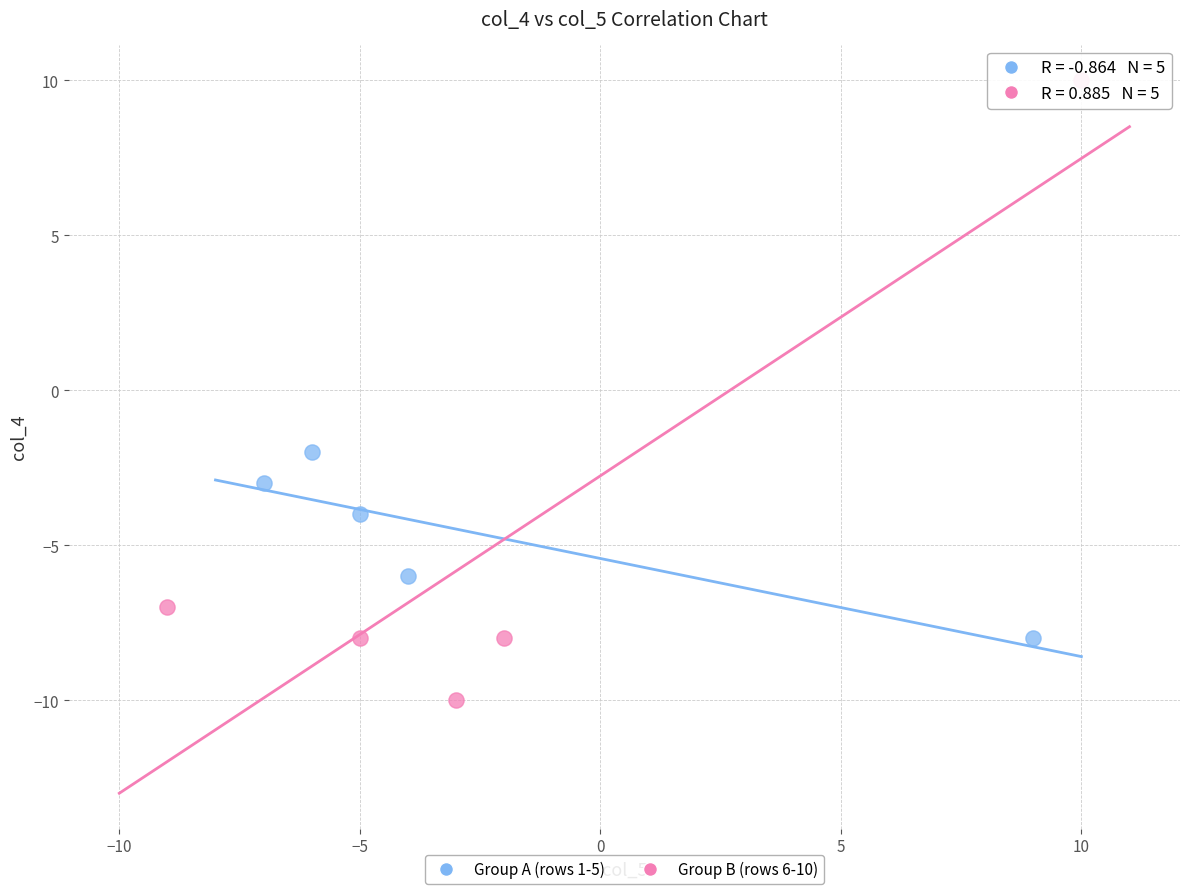

Which series has the largest Y range (max minus min)?

Group B (rows 6-10)